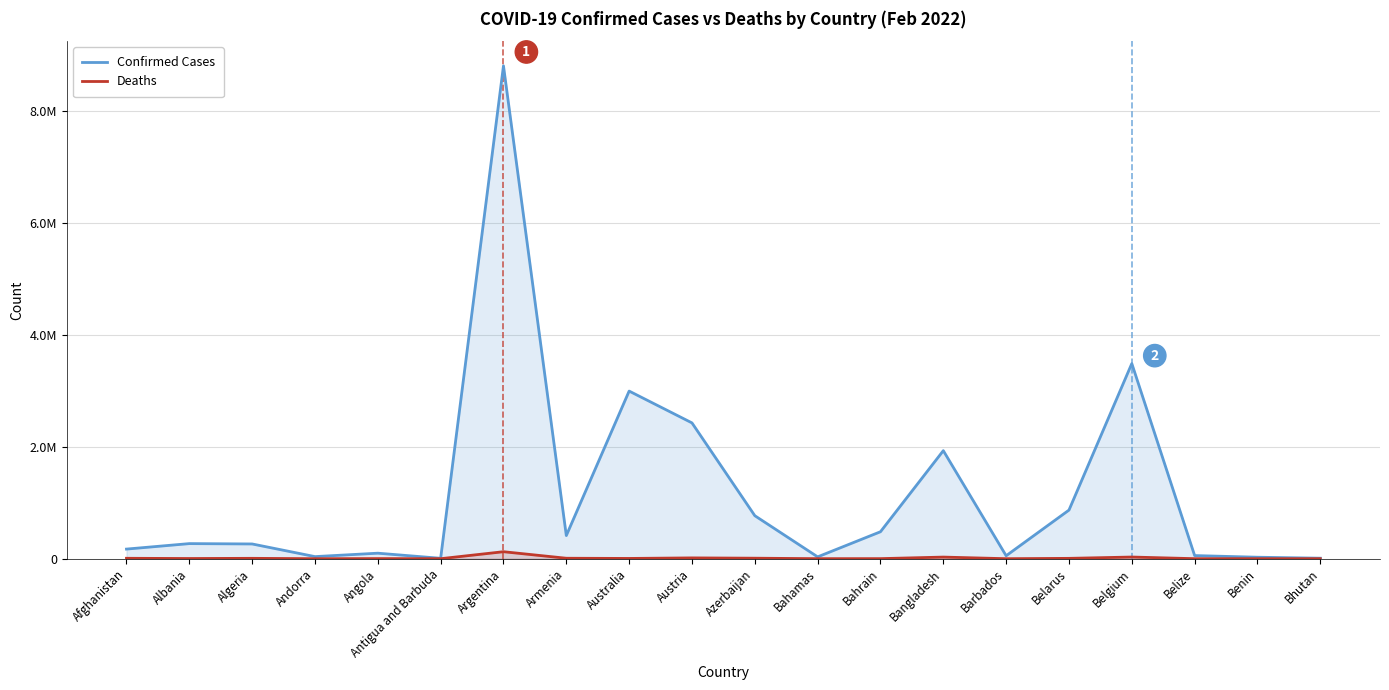

What is the label of the 19th point from the left?

Benin